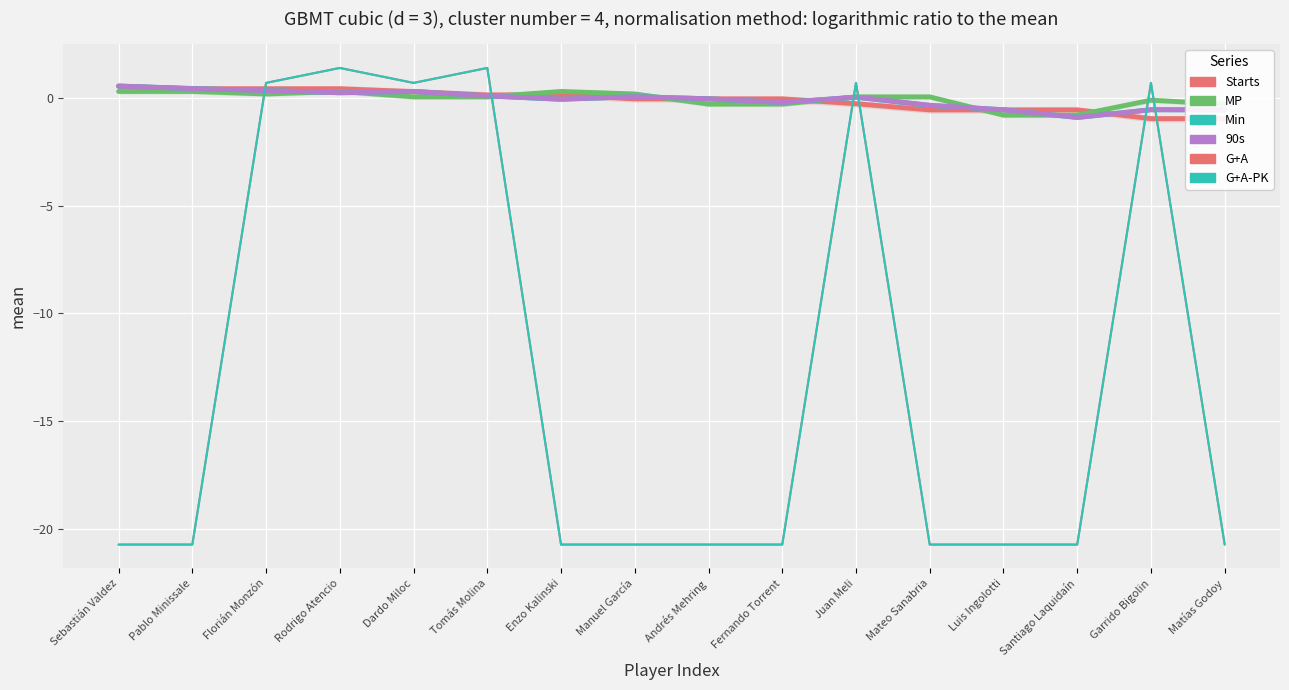

Rank the series at Juan Meli from lowest to highest value.

Starts, Min, 90s, MP, G+A, G+A-PK